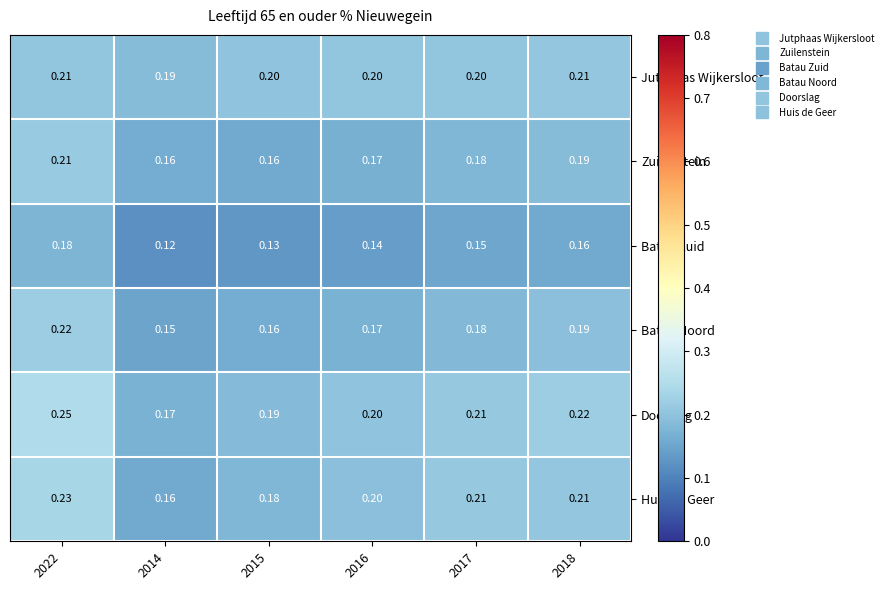

Which series has the largest range (max minus min)?

Doorslag